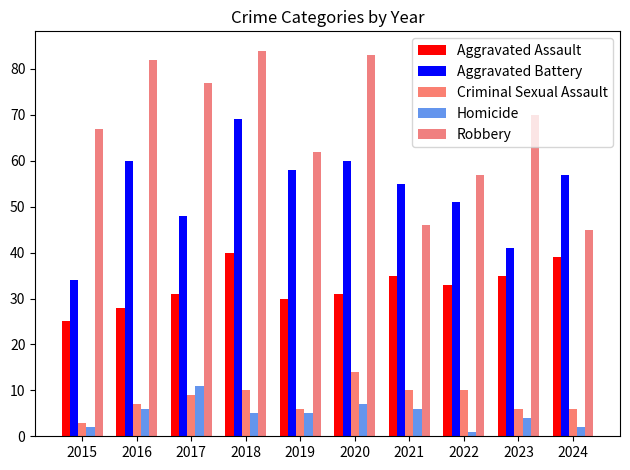

What are all the series names shown in the legend?

Aggravated Assault, Aggravated Battery, Criminal Sexual Assault, Homicide, Robbery